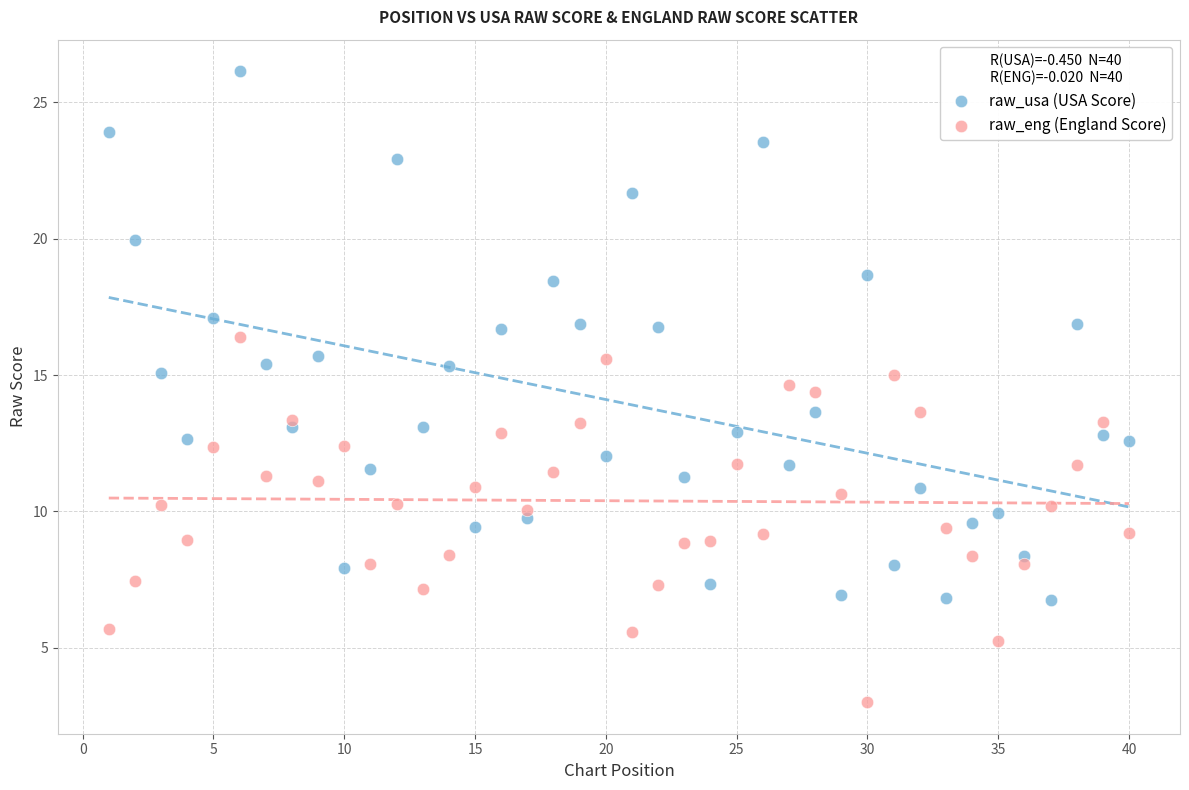

What are all the series names shown in the legend?

raw_usa (USA Score), raw_eng (England Score)